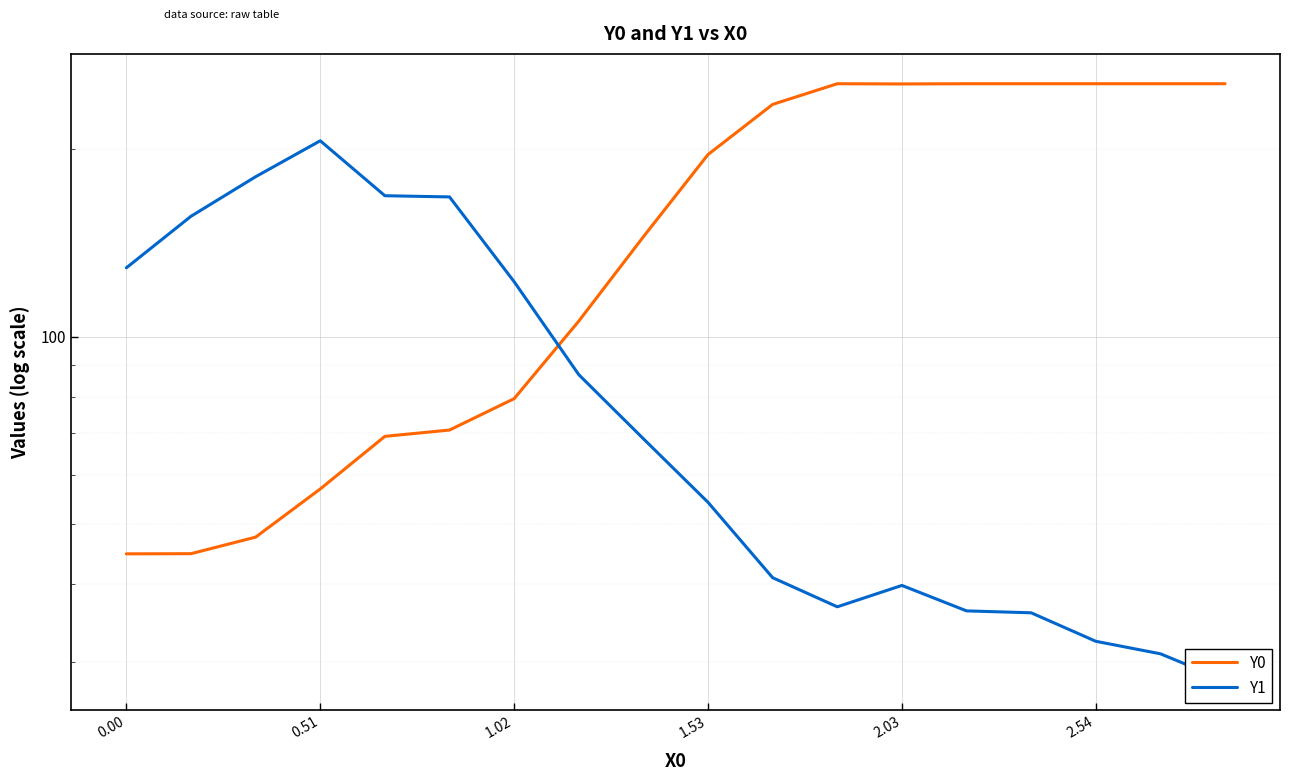

What are all the series names shown in the legend?

Y0, Y1